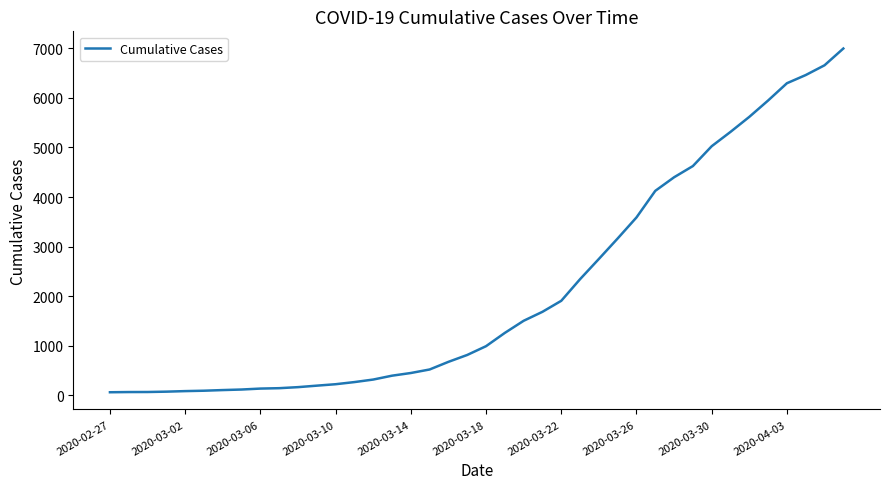

What is the average value?

2142